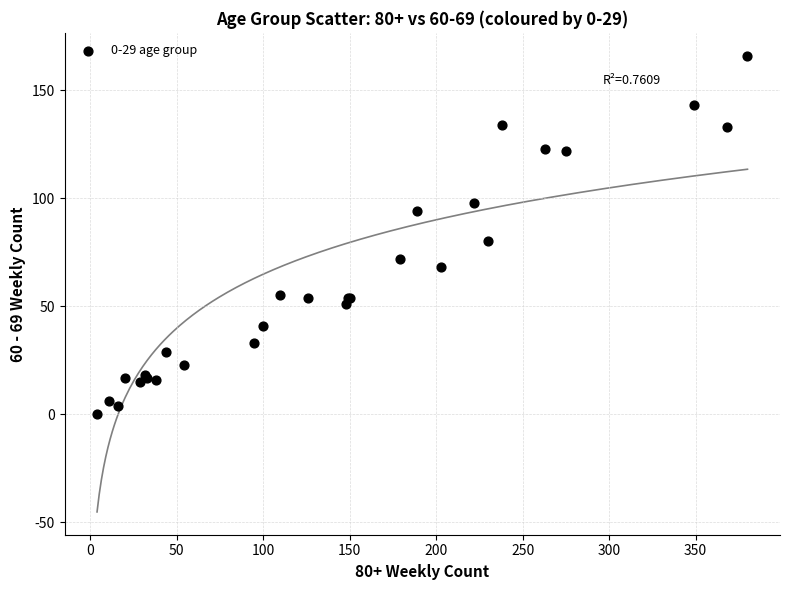

What Y value in the scatter plot is closest to 83?

80